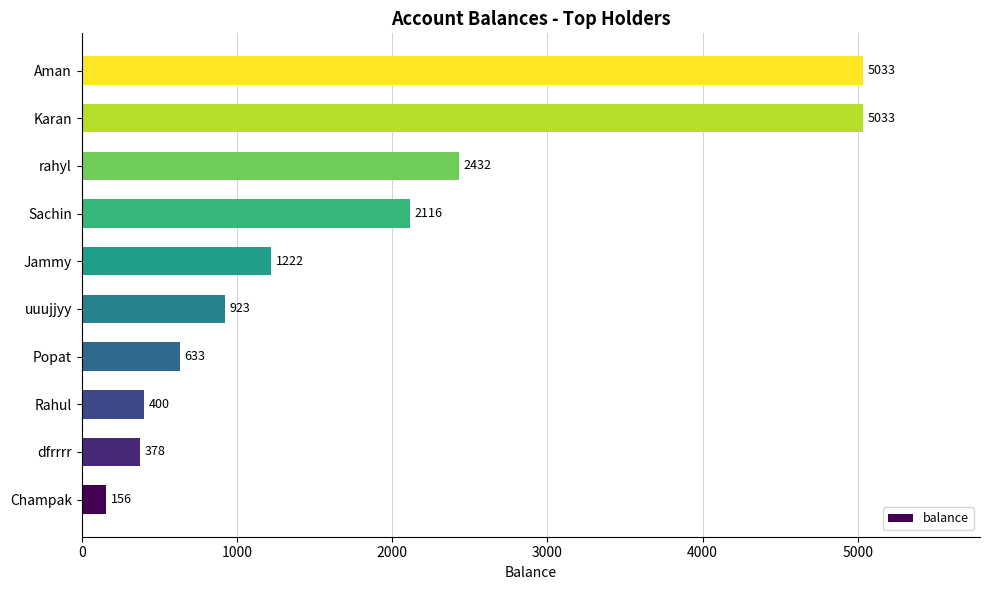

Reading bottom to top, extract all data points from this chart.

Champak=156	dfrrrr=378	Rahul=400	Popat=633	uuujjyy=923	Jammy=1222	Sachin=2116	rahyl=2432	Karan=5033	Aman=5033